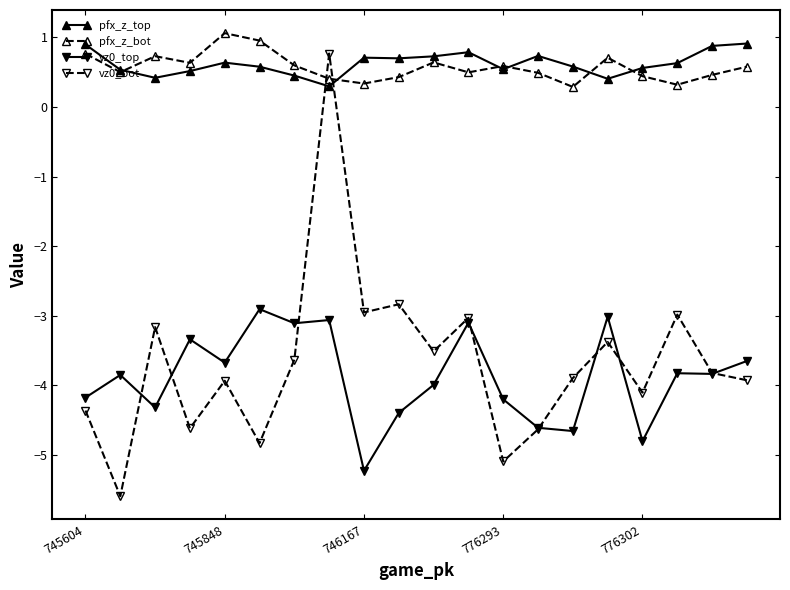

Which series has the largest range (max minus min)?

vz0_bot